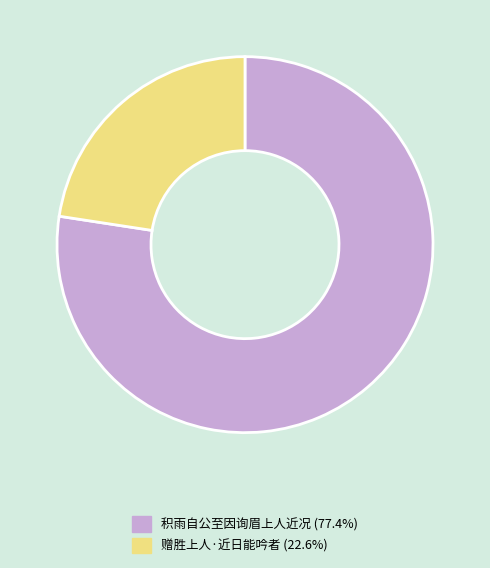

Is it true that 赠胜上人·近日能吟者 is 23% of the pie?

True